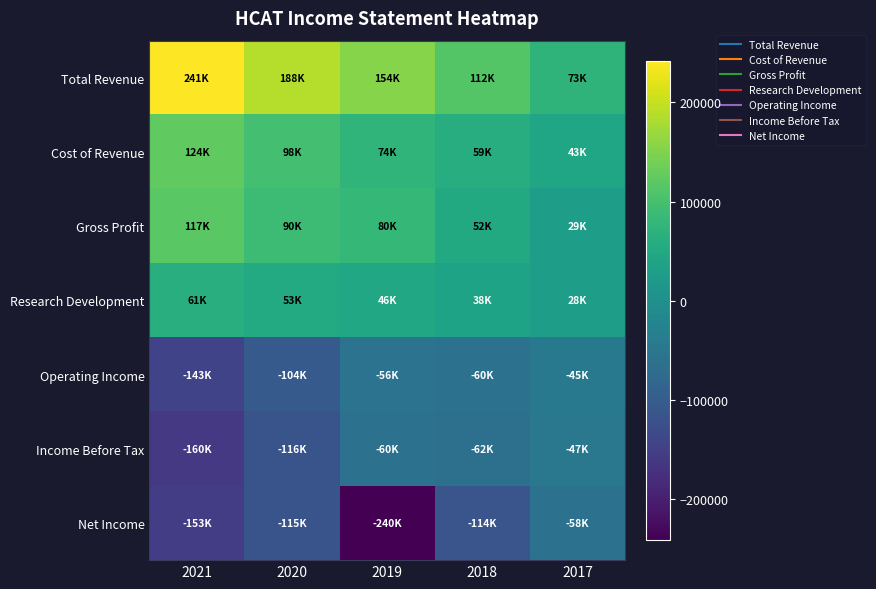

At which category is the sum across all series the highest?

2020